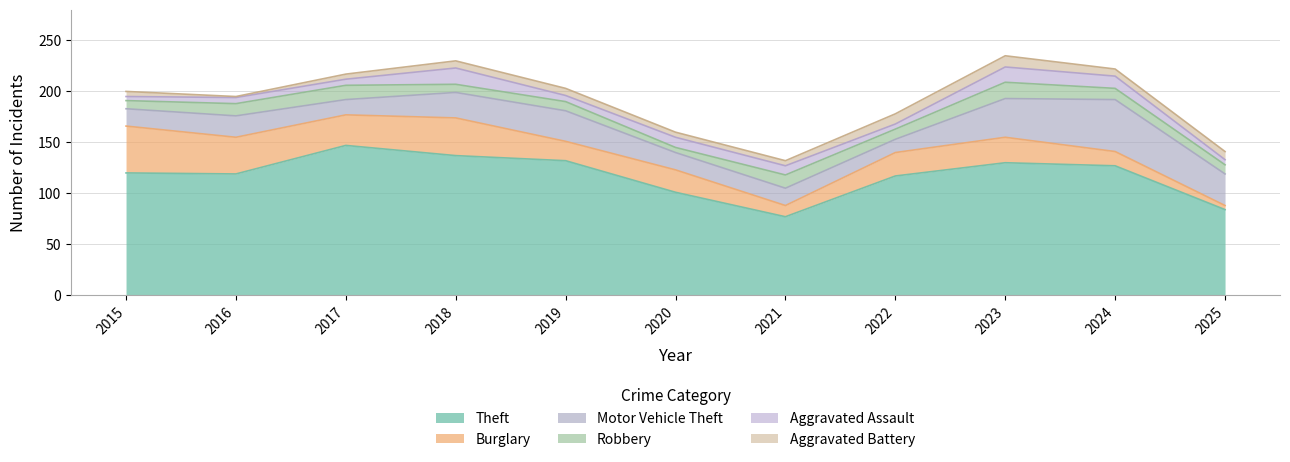

How many values in the Burglary series exceed 23?

5